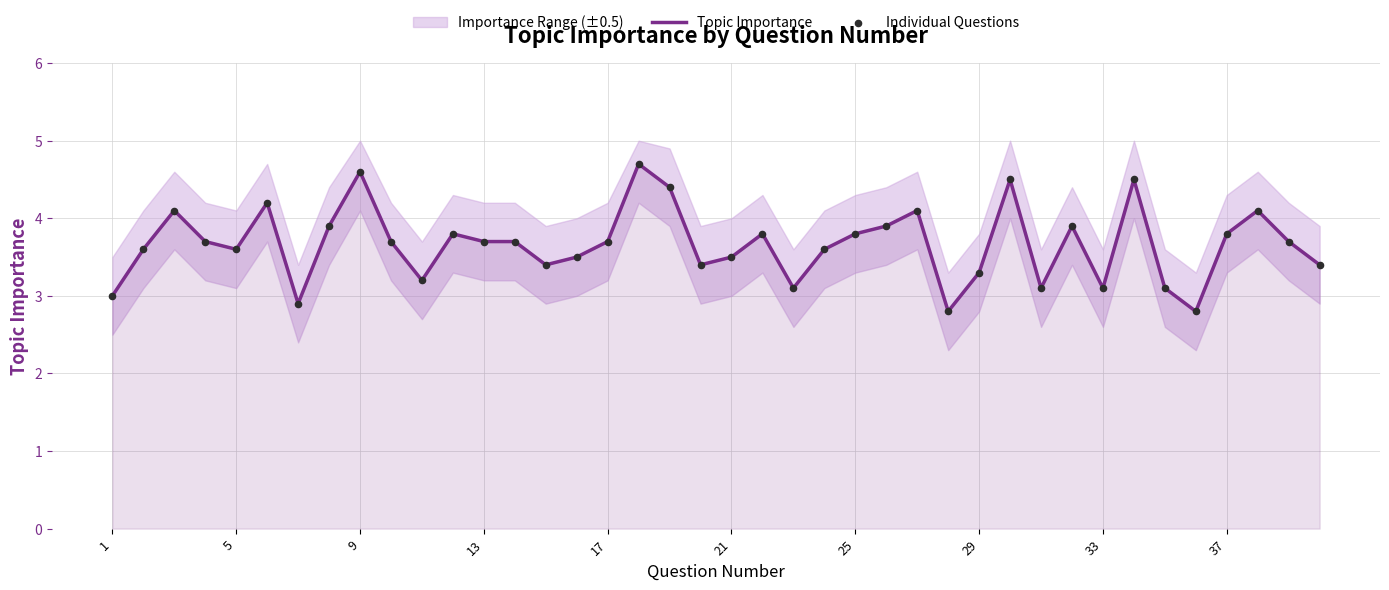

Is it true that Topic Importance equals 3.3 at 29?

True